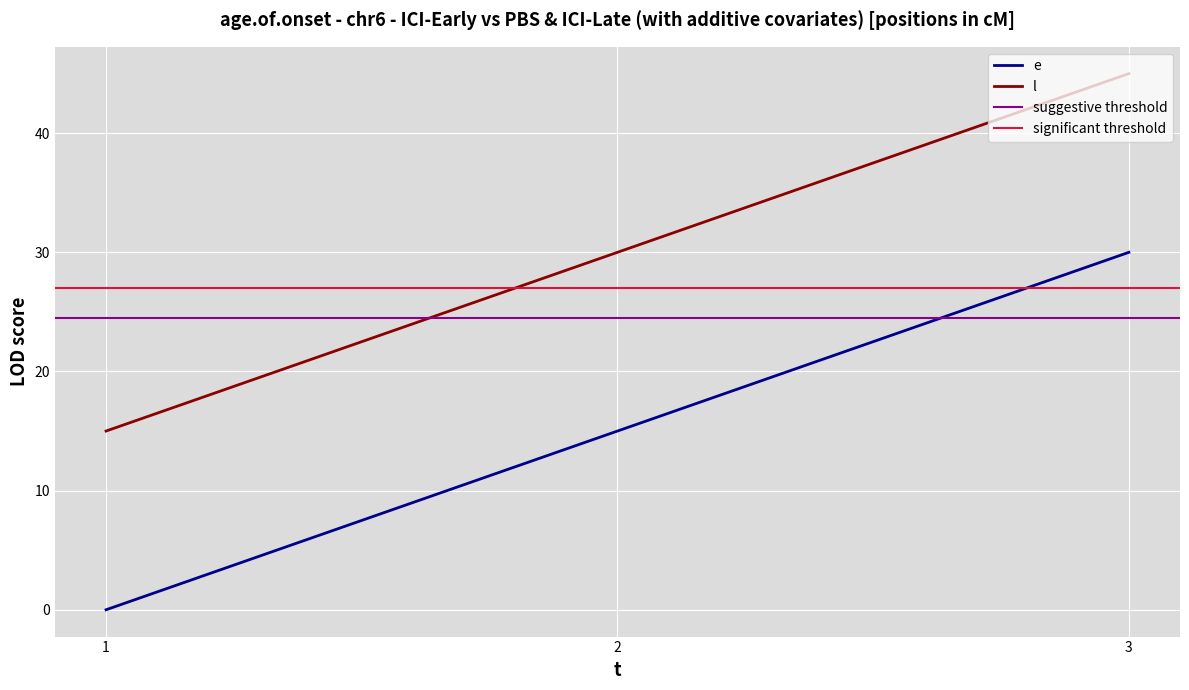

Which category has the highest value across all series?

3